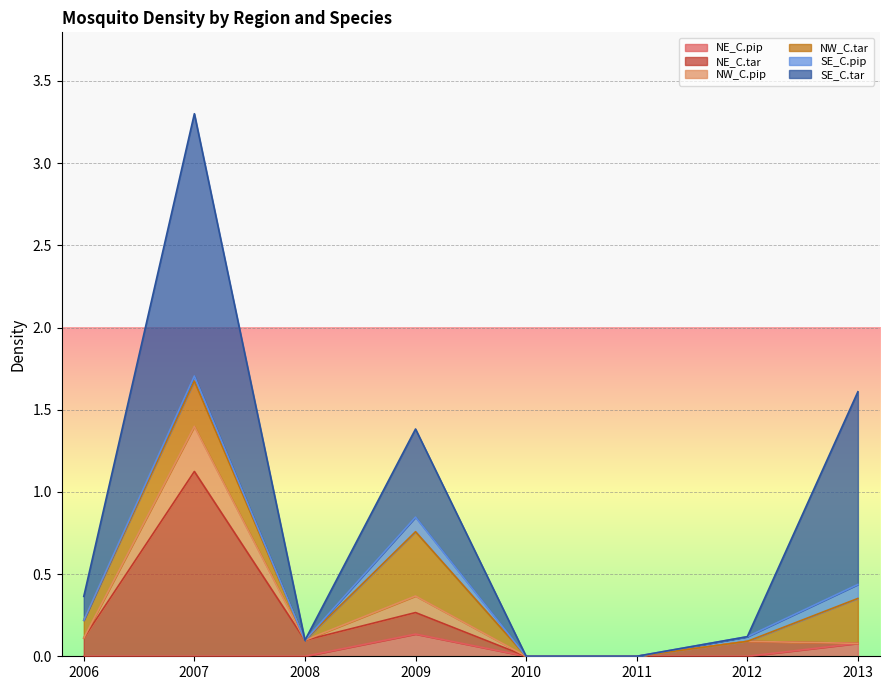

What is the total value across all series at 2009?

1.4